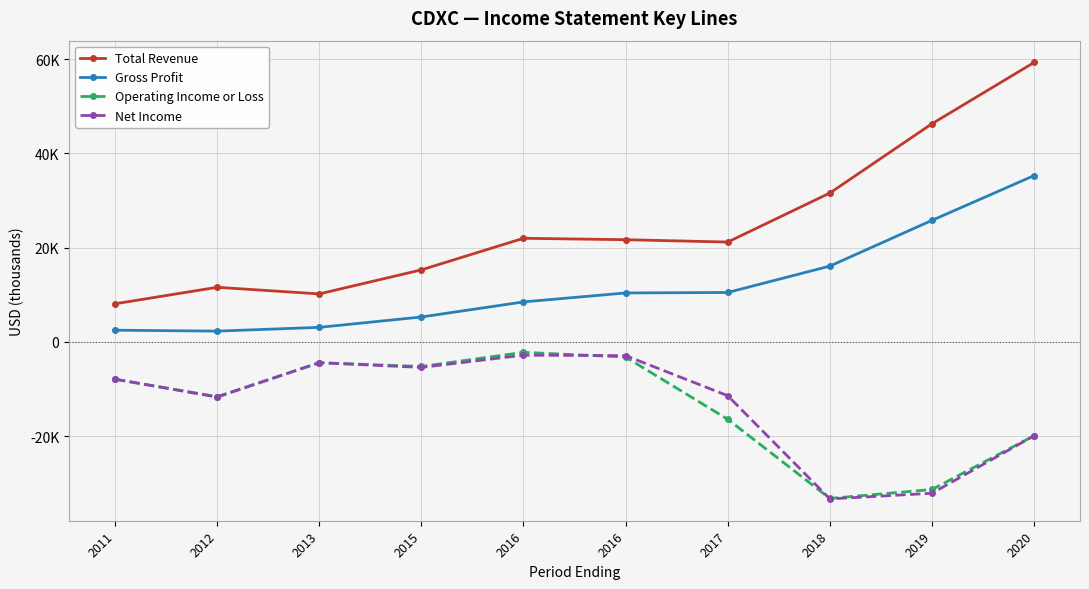

The value of Operating Income or Loss at 2012 is -19081. True or false?

False